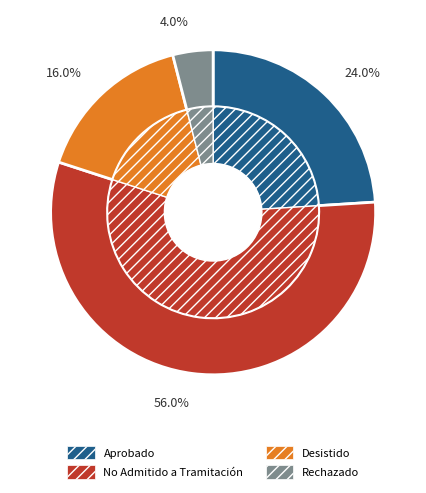

True or false: Desistido accounts for 16% of the total.

True